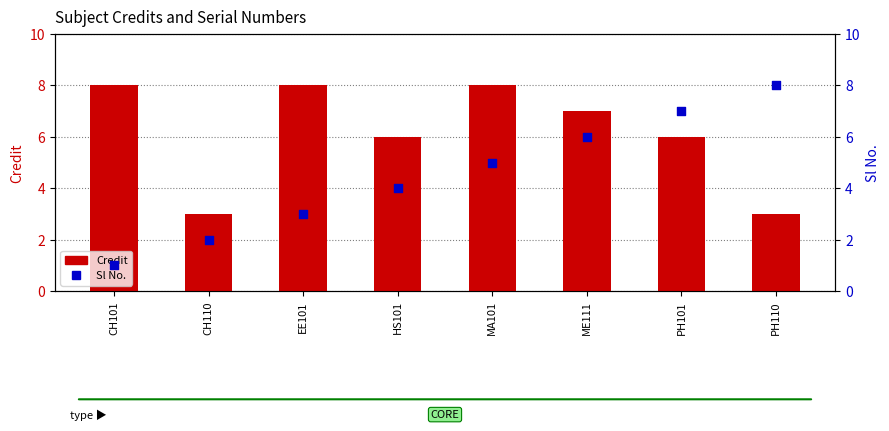

Which series has the largest total across all categories?

Credit